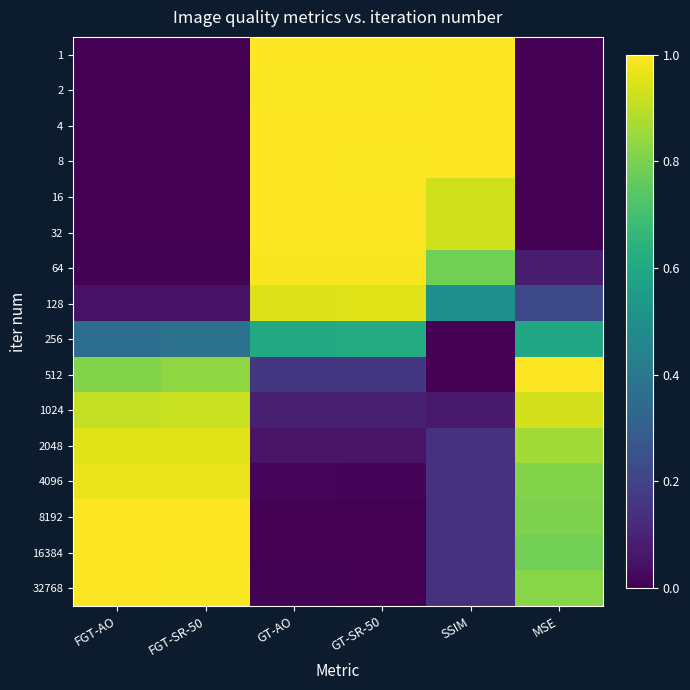

At how many categories does at least one series exceed 0?

6